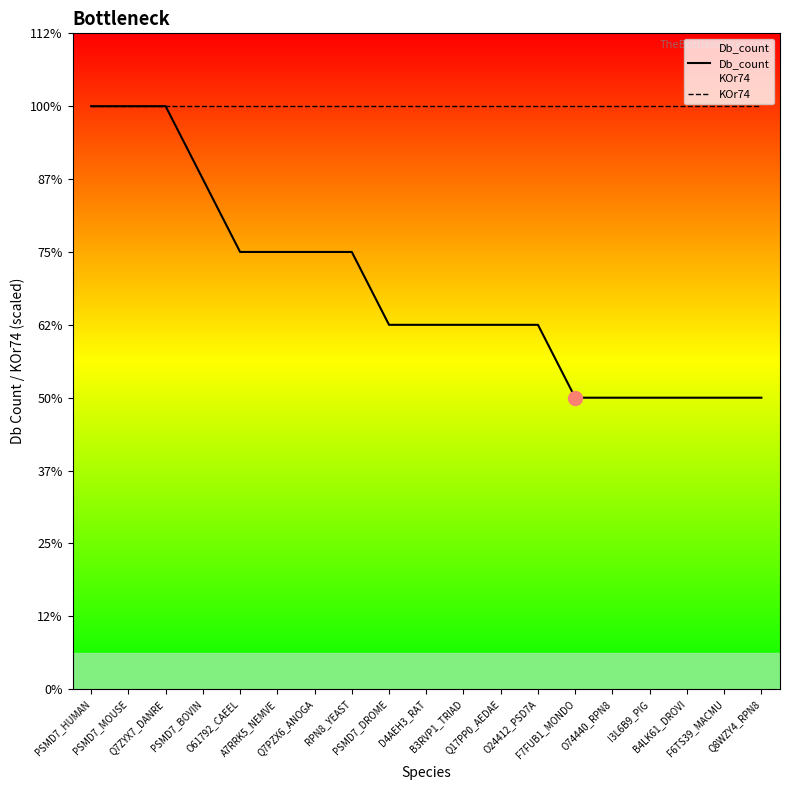

At which label does Db_count reach its peak?

PSMD7_HUMAN